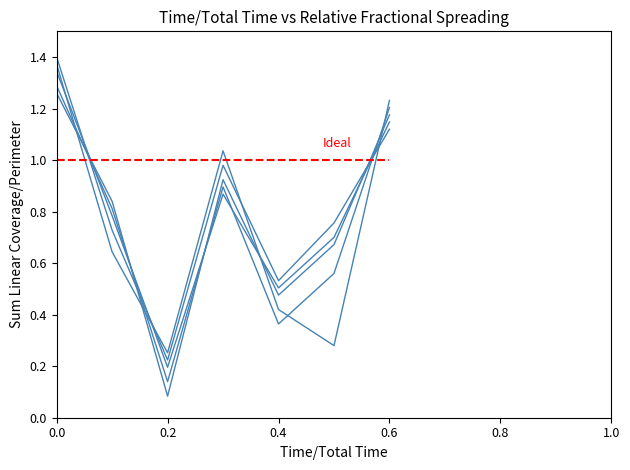

The value of col_5 at 0.0 is 0.6. True or false?

False